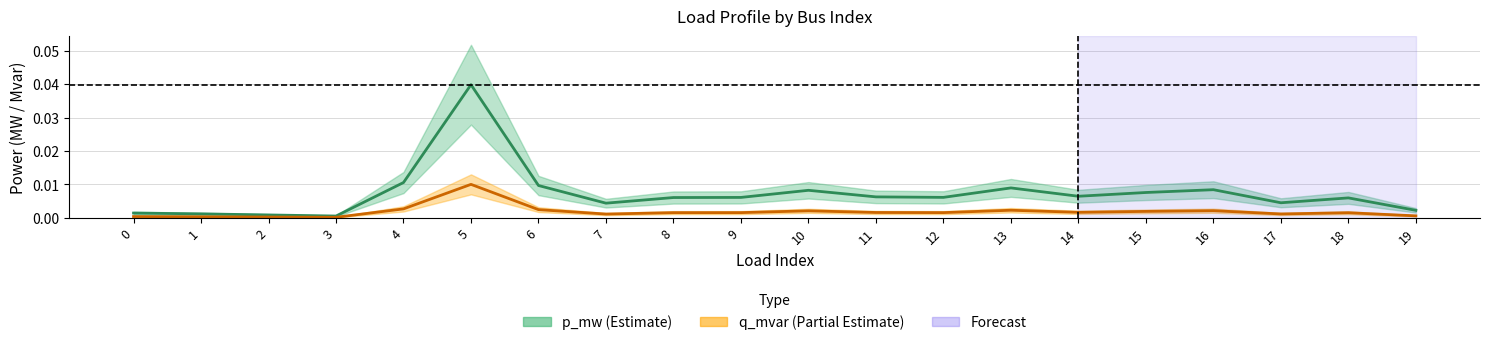

At which label does p_mw reach its minimum?

3